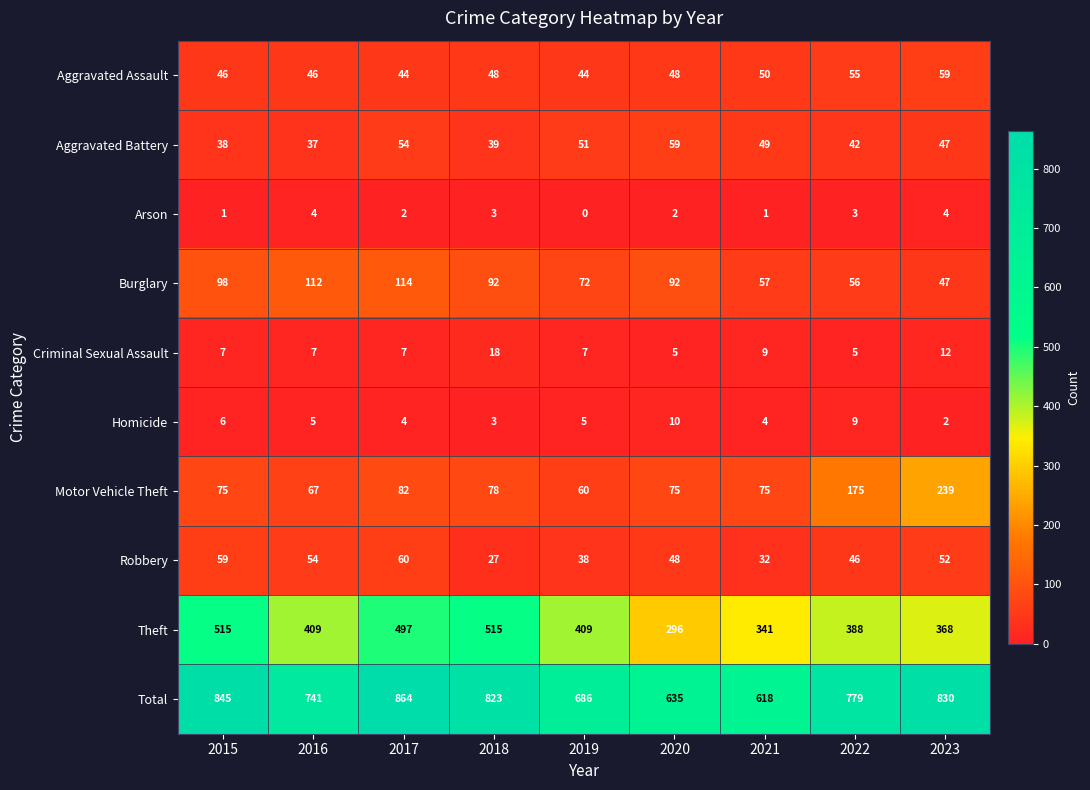

Rank the series at 2017 from highest to lowest value.

Total, Theft, Burglary, Motor Vehicle Theft, Robbery, Aggravated Battery, Aggravated Assault, Criminal Sexual Assault, Homicide, Arson